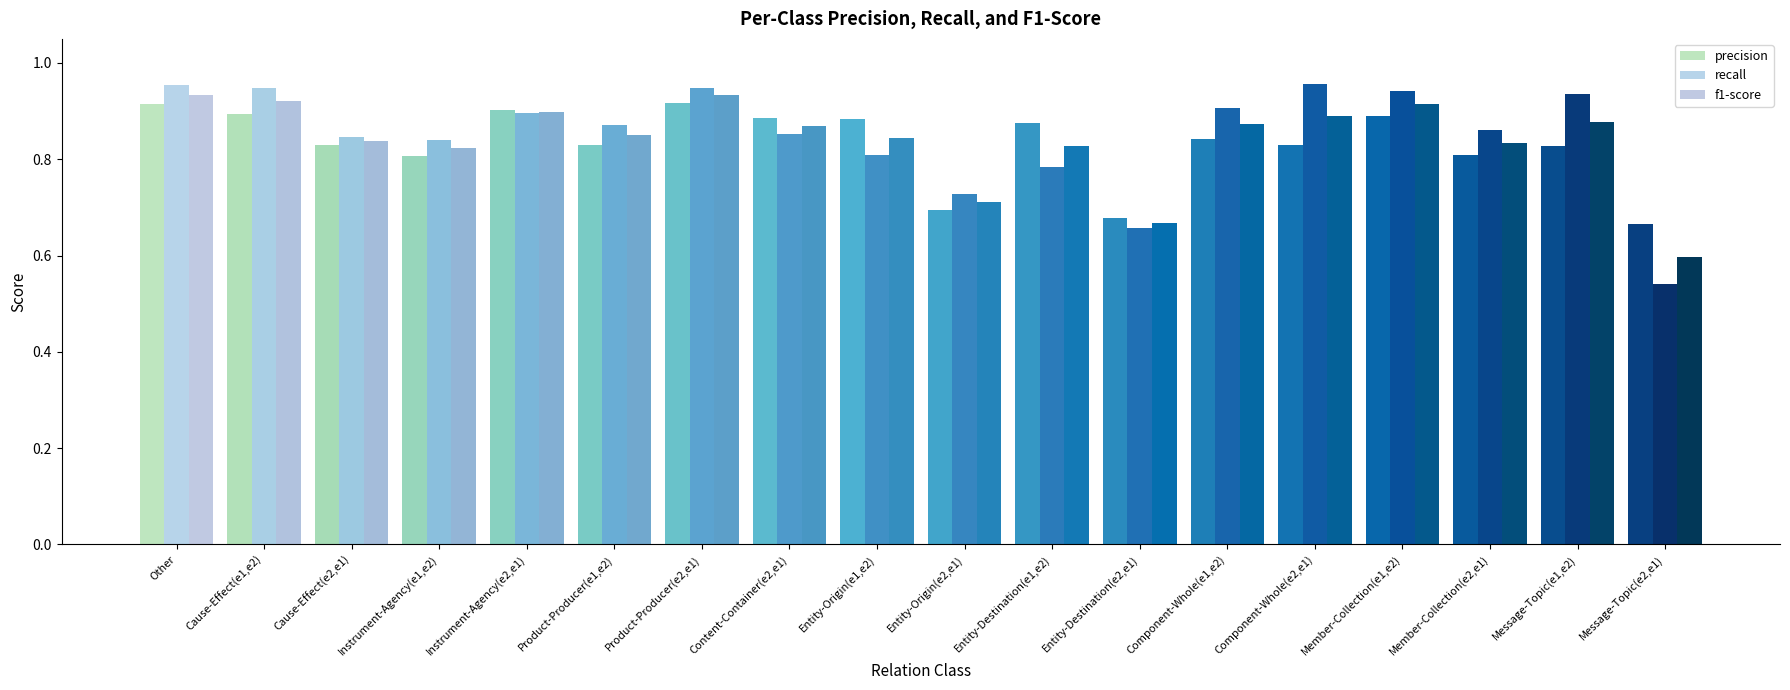

List the series in order of their overall mean, highest first.

recall, f1-score, precision